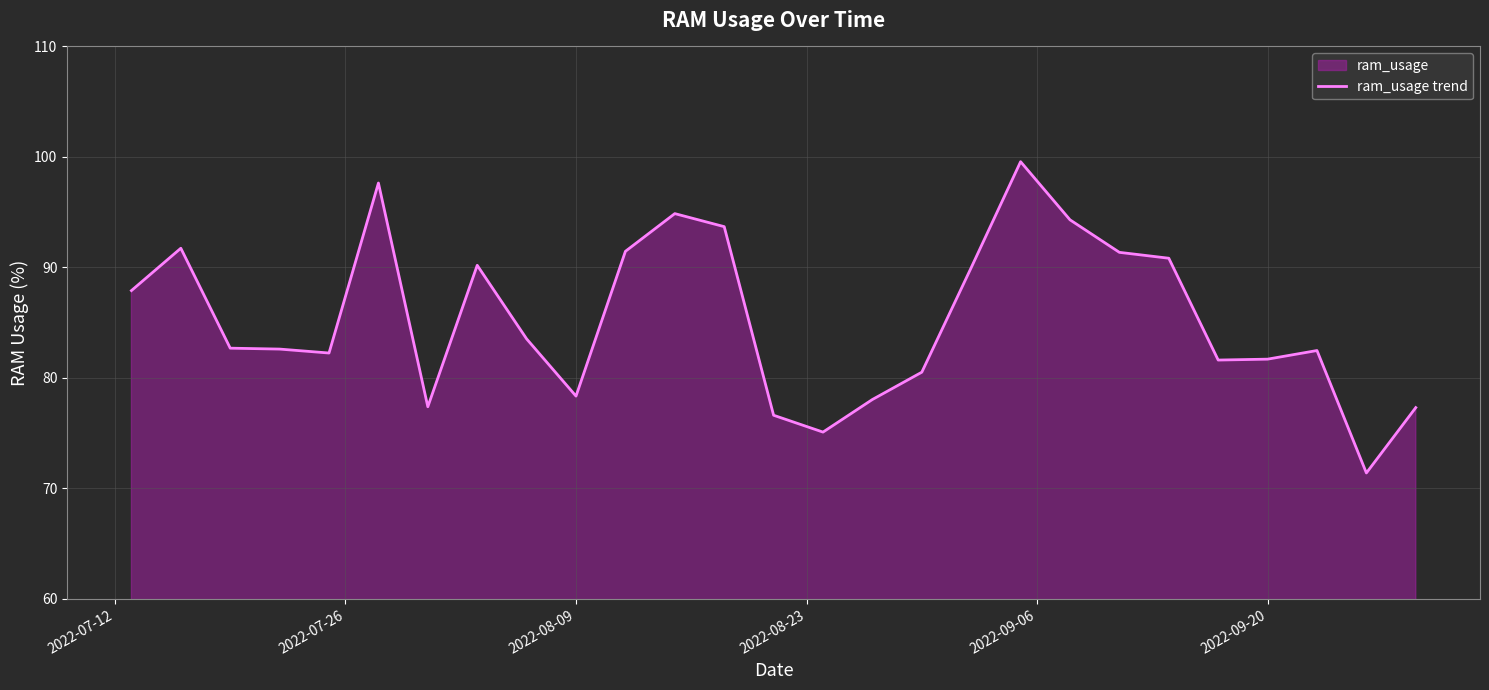

What is the greatest value displayed?

99.6